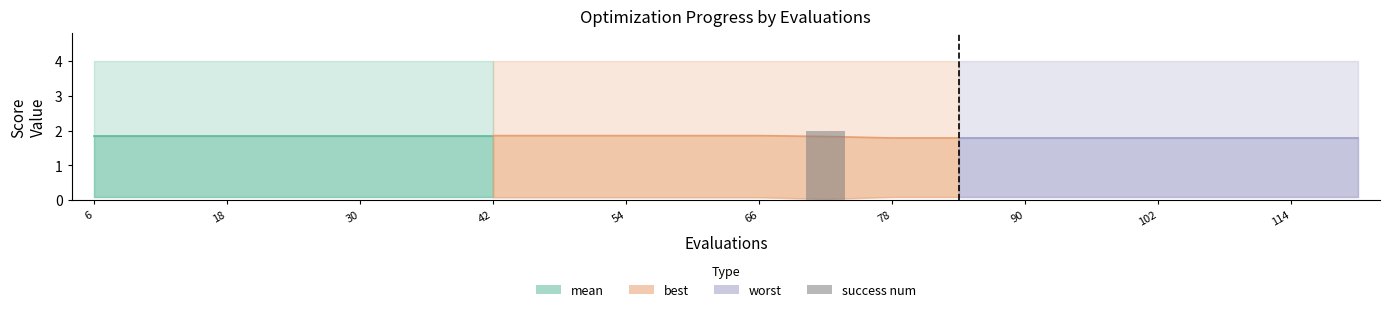

What is the value of the mean bar at the 11th from the left?

1.9